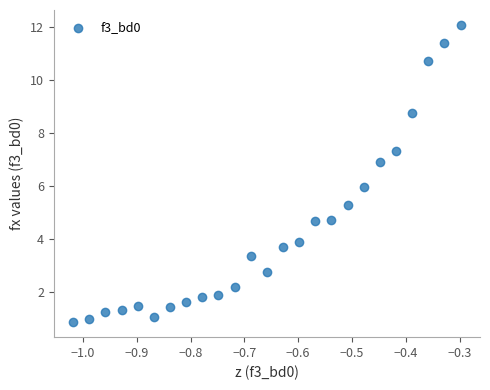

What is the range of Y values (max minus min)?

11.2